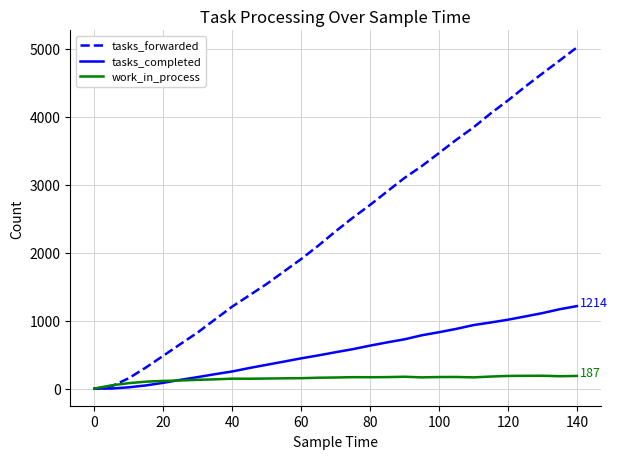

What is the difference between the maximum and minimum values in the tasks_forwarded series?

5018